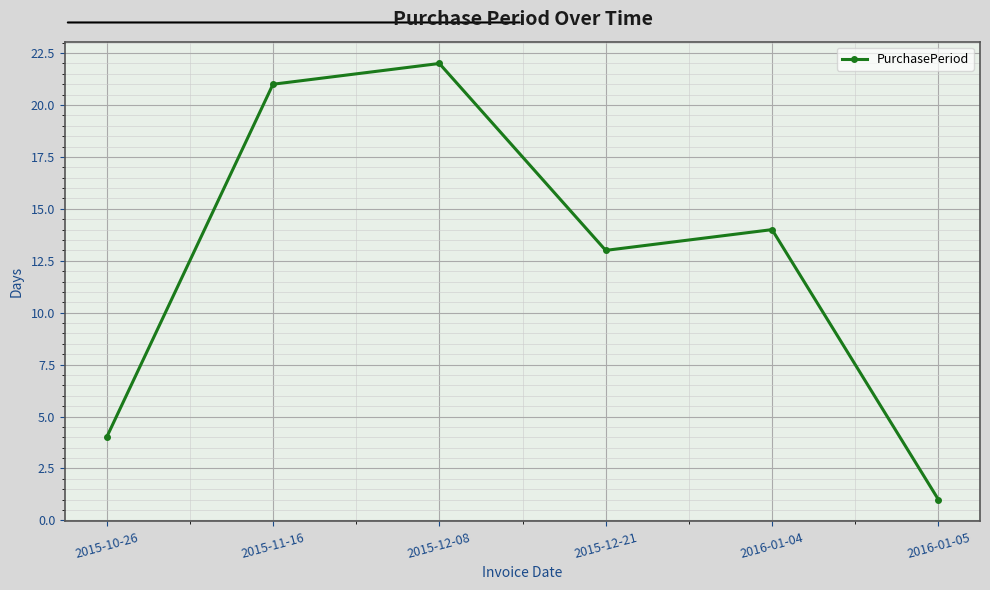

How many interior local peaks (higher than both neighbors) does the data have?

2